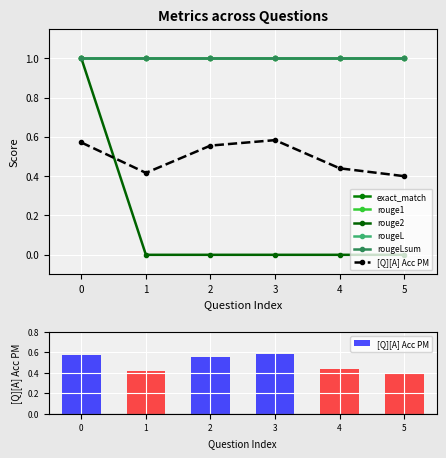

Reading left to right, what are all the values shown in this chart?

exact_match: 1.0	1.0	1.0	1.0	1.0	1.0
rouge1: 1.0	1.0	1.0	1.0	1.0	1.0
rouge2: 1.0	0.0	0.0	0.0	0.0	0.0
rougeL: 1.0	1.0	1.0	1.0	1.0	1.0
rougeLsum: 1.0	1.0	1.0	1.0	1.0	1.0
[Q][A] Acc PM: 0.6	0.4	0.6	0.6	0.4	0.4